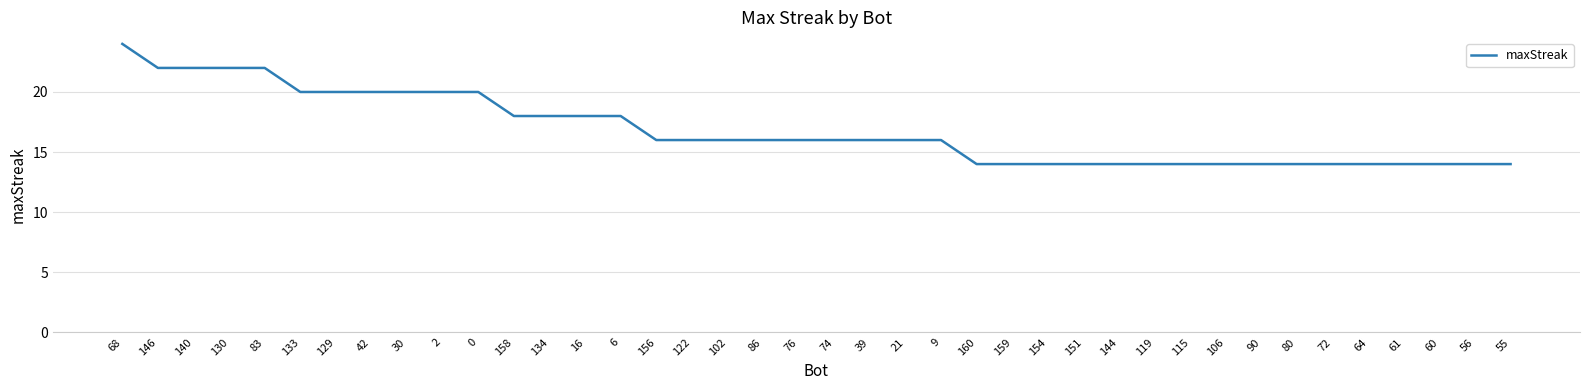

Which category has the highest value across all series?

68